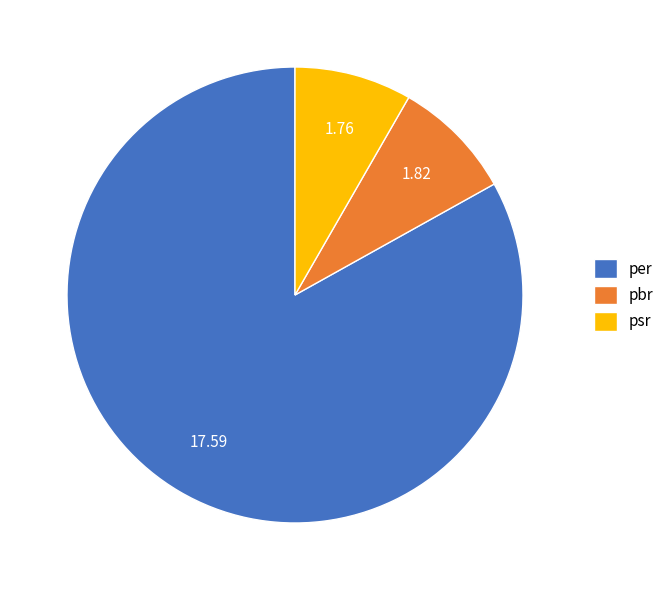

Combined, do psr and per account for over 50%?

Yes